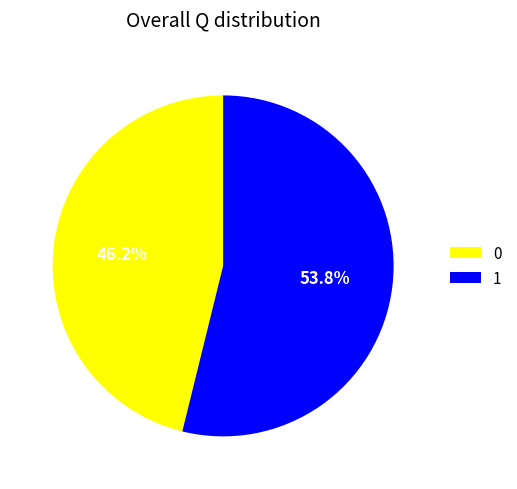

What percentage is NOT represented by 0?

53.8%